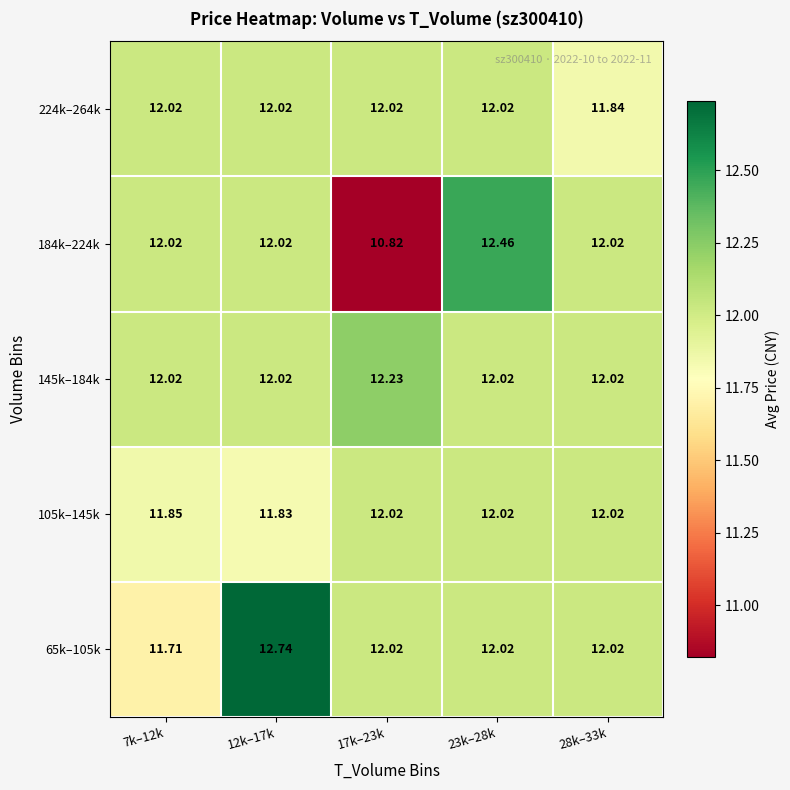

At which category is the sum across all series the highest?

12k–17k